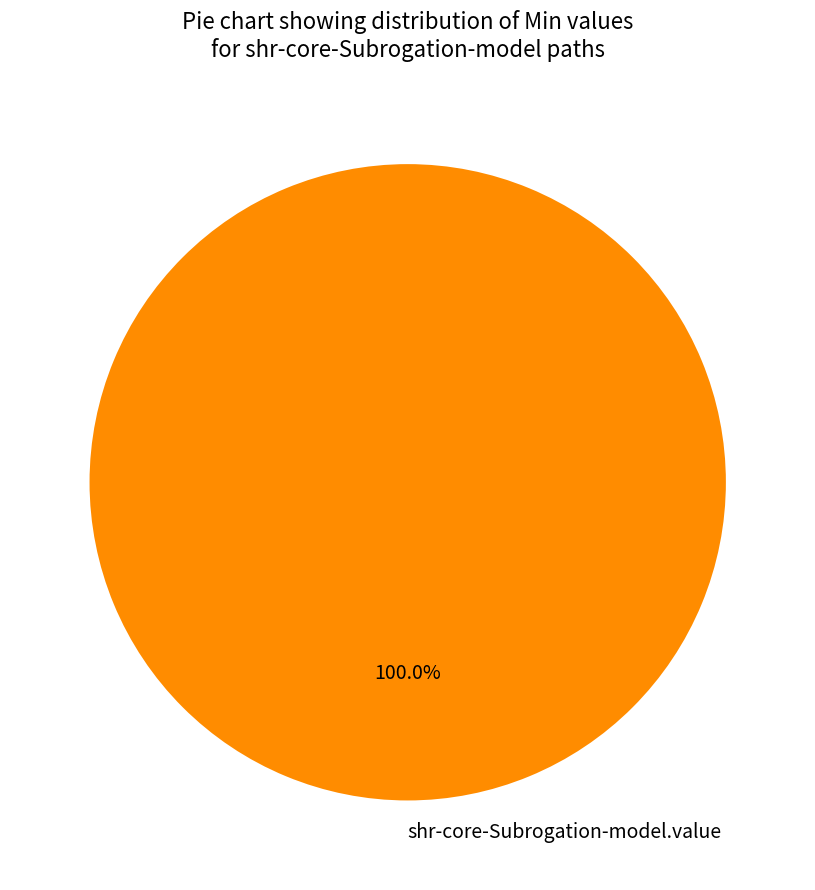

To the nearest percent, what portion does shr-core-Subrogation-model.value represent?

100%